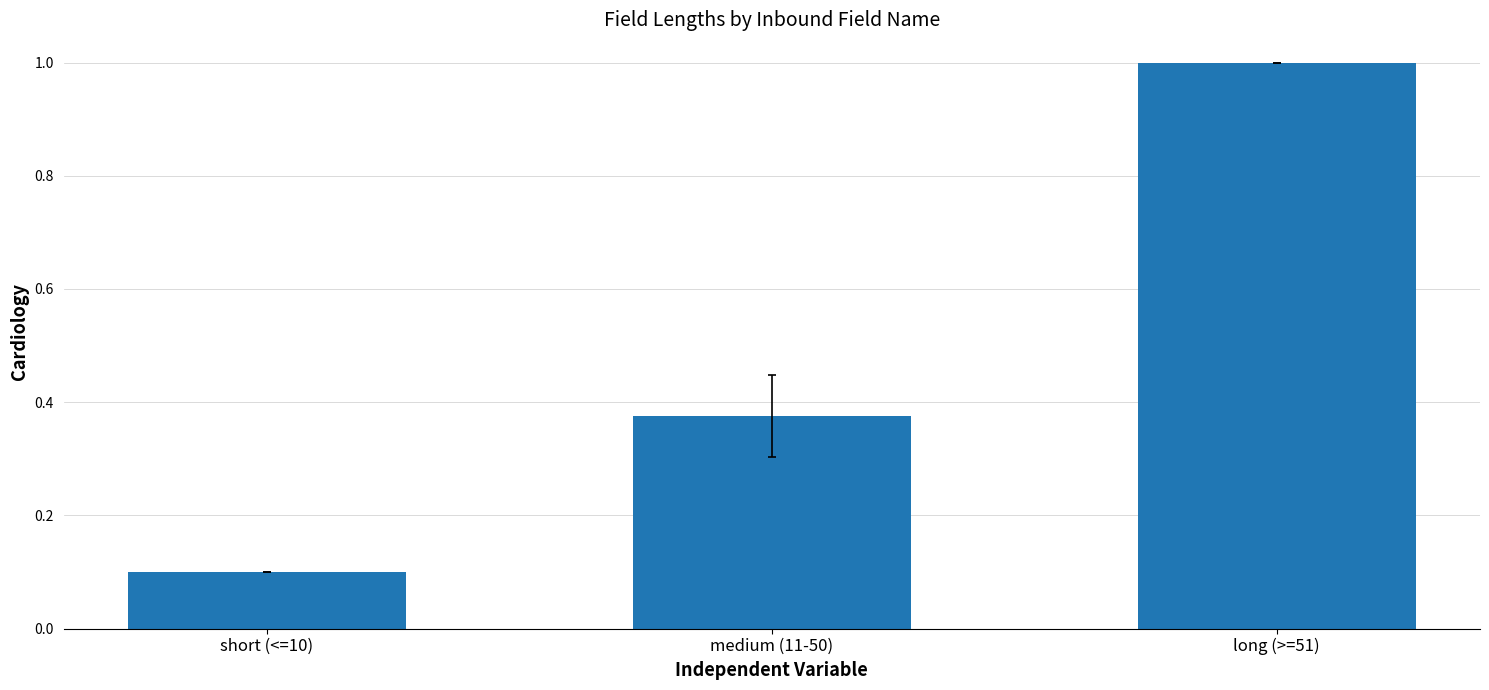

Rank the categories by value from lowest to highest.

short (<=10), medium (11-50), long (>=51)